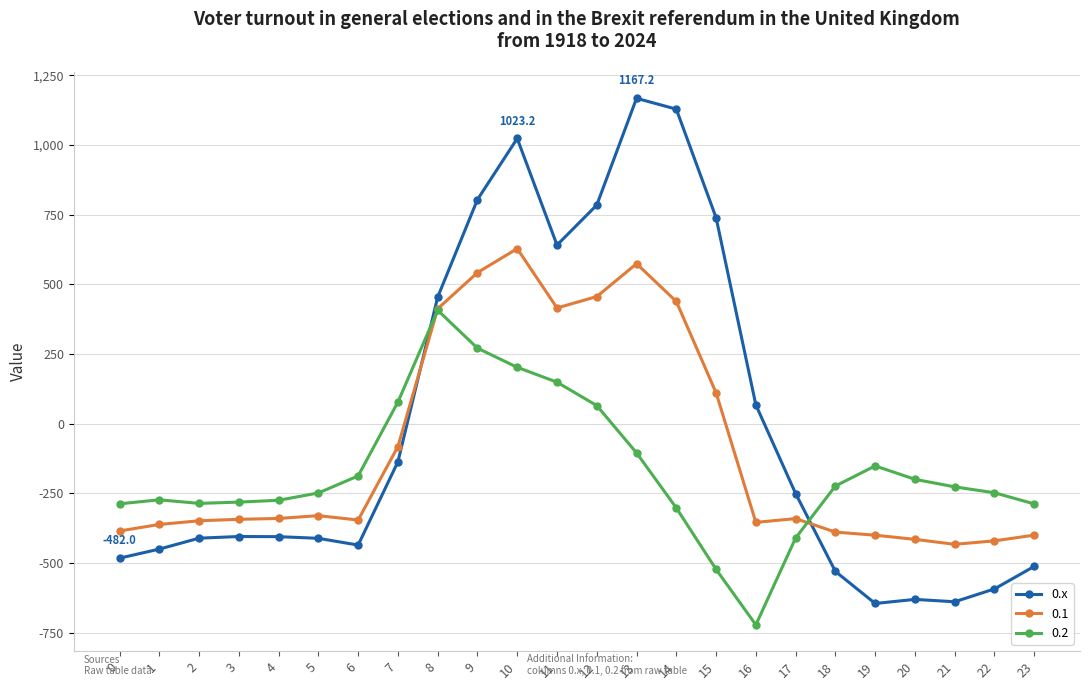

How many lines are shown in the chart?

3